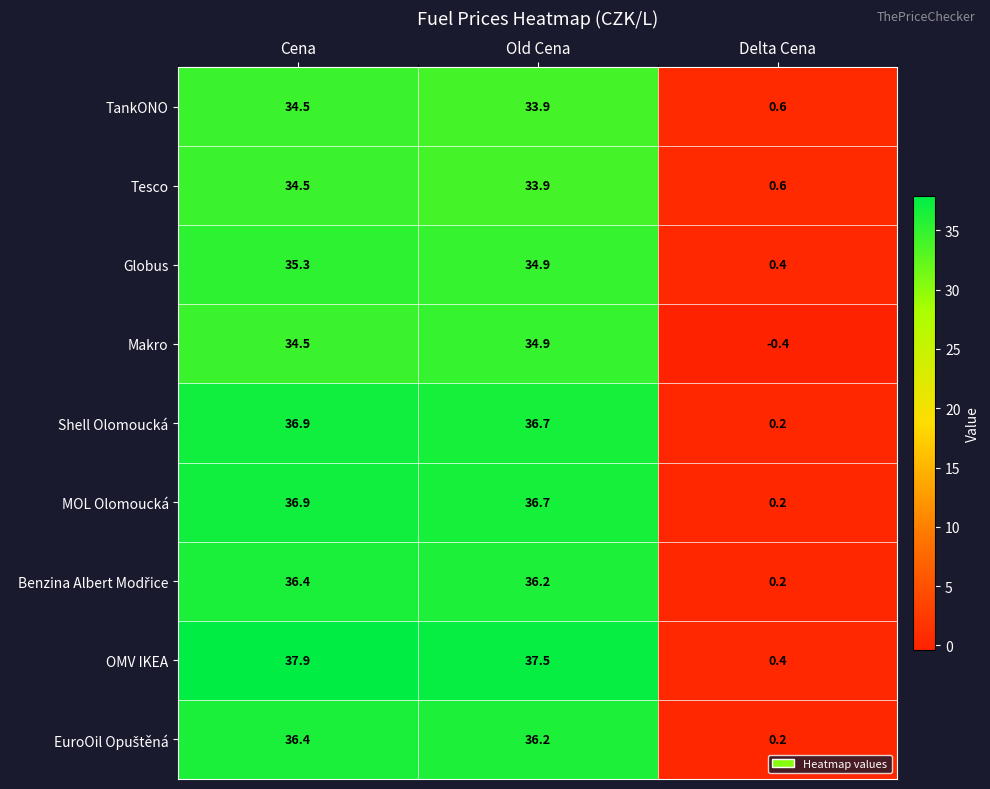

What is the difference between the Makro values at Delta Cena and Old Cena?

35.3